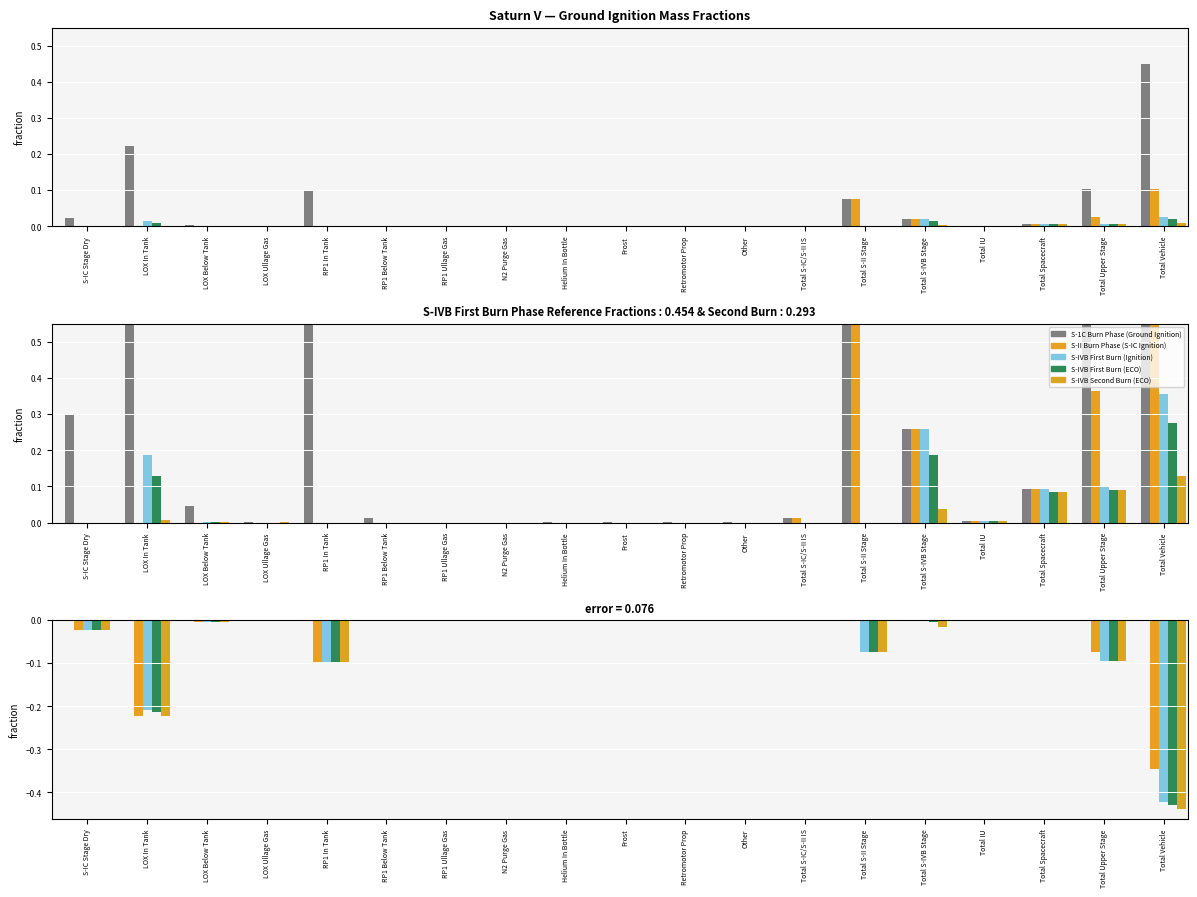

The value of S-IVB First Burn (Ignition) at RP1 Below Tank is -0.0. True or false?

False